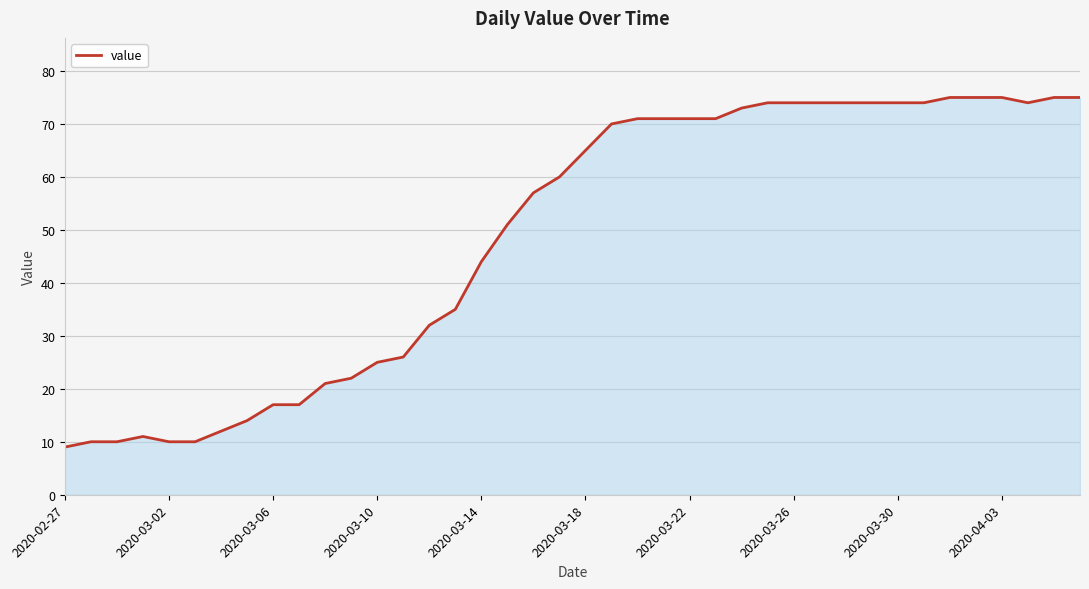

Reading right to left, what are all the values shown in this chart?

75	75	74	75	75	75	74	74	74	74	74	74	74	73	71	71	71	71	70	65	60	57	51	44	35	32	26	25	22	21	17	17	14	12	10	10	11	10	10	9